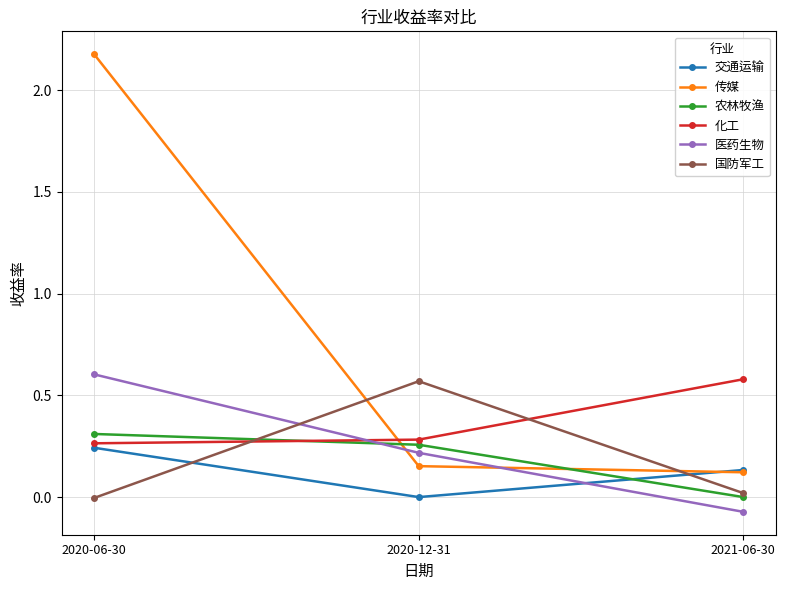

How many negative values does the 国防军工 series have?

1